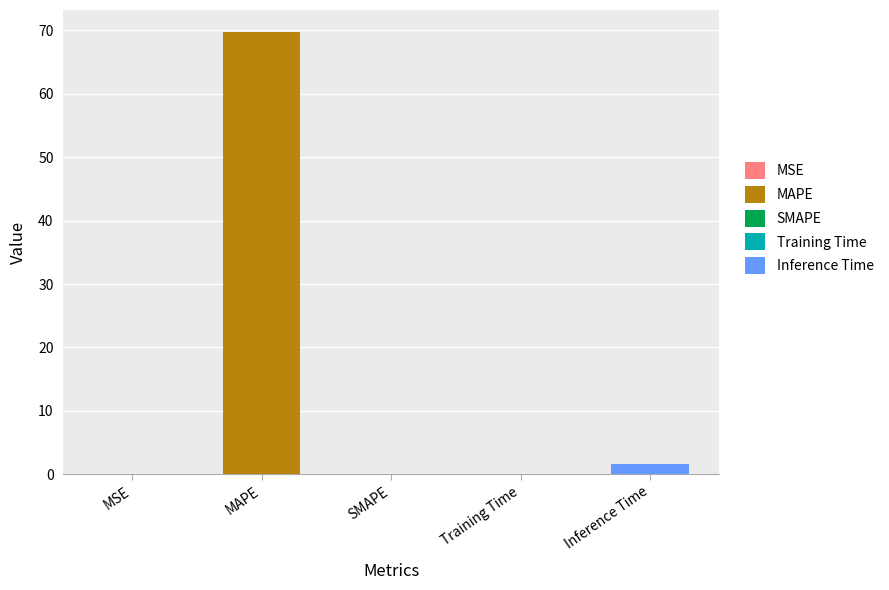

What is the greatest value displayed?

69.7